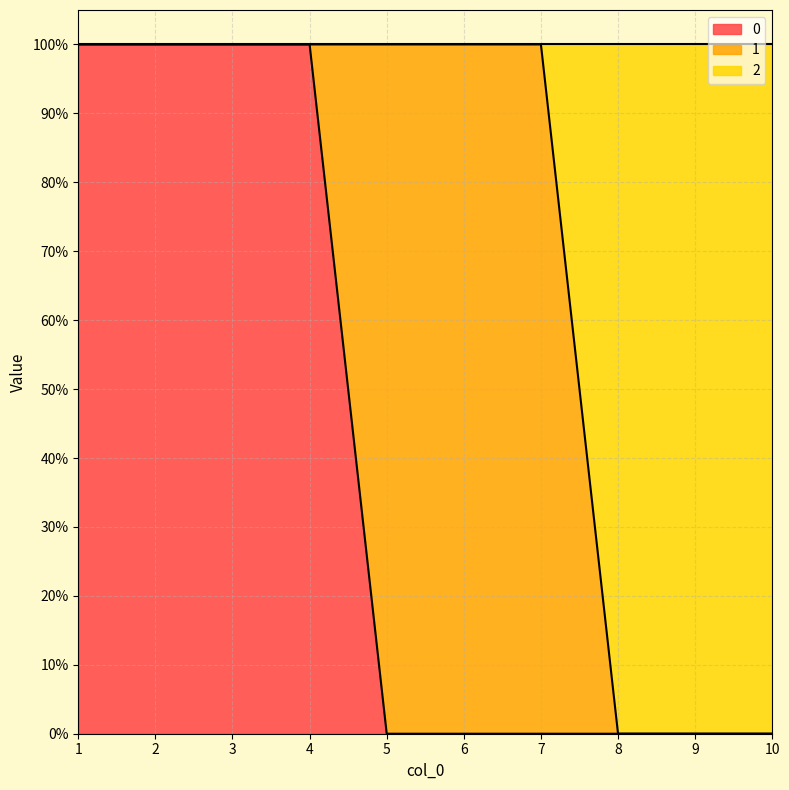

True or false: 2 has more than 1 interior local peaks.

False